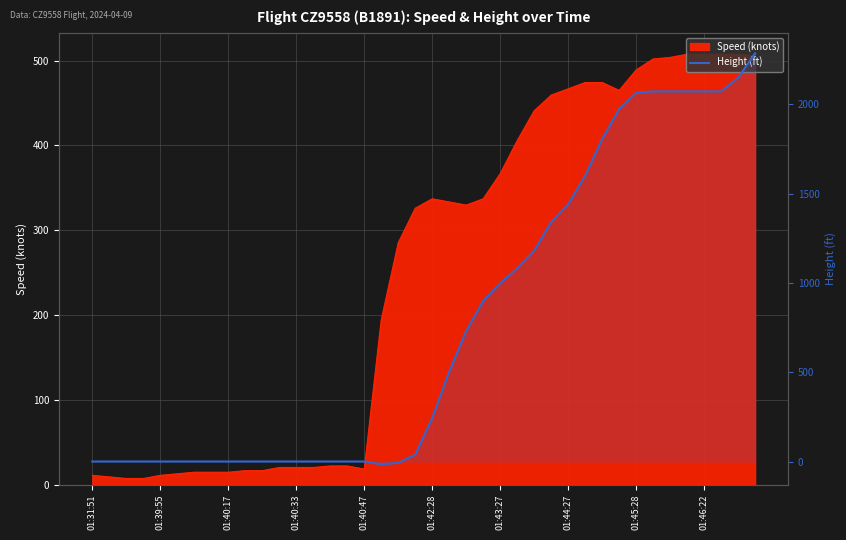

What is the smallest value displayed?

-15.2